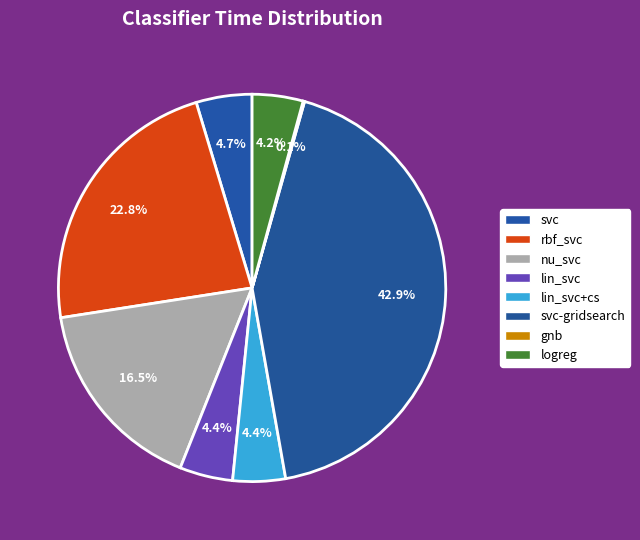

What portion of the pie excludes logreg?

95.8%